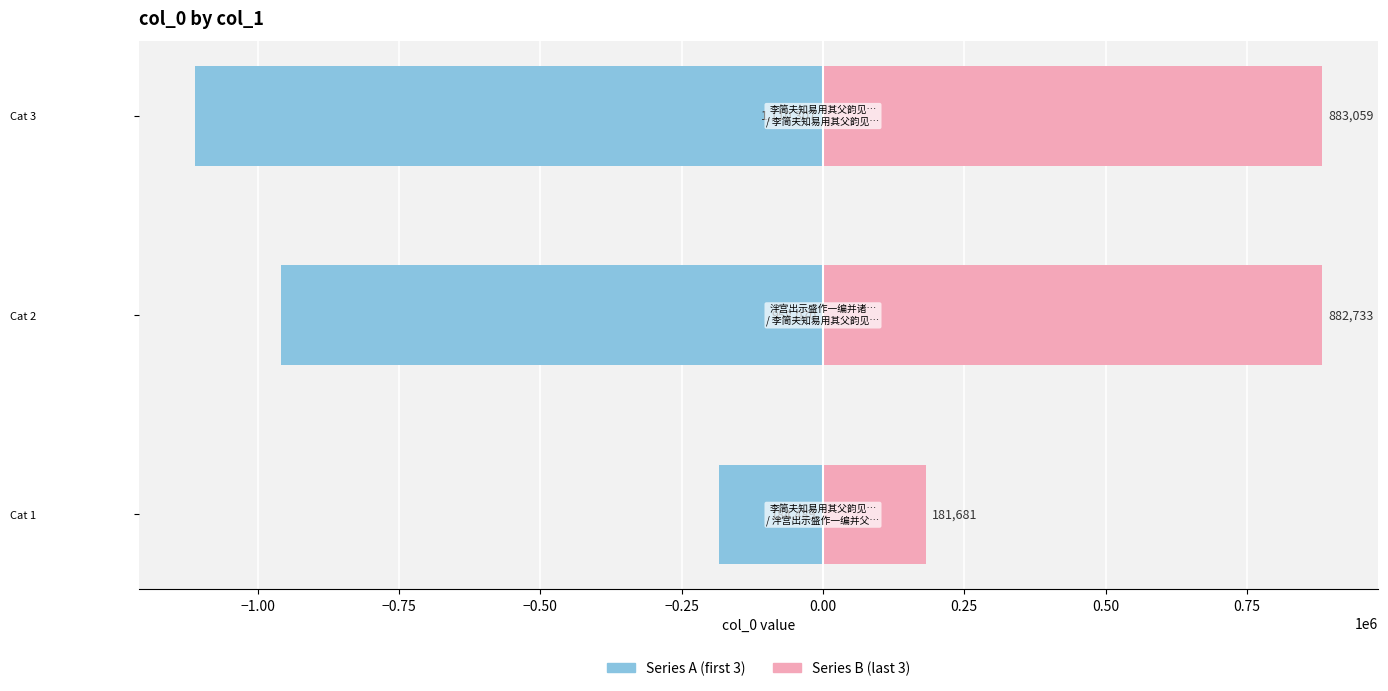

At Cat 3, list the series in order from smallest to largest.

Series A, Series B